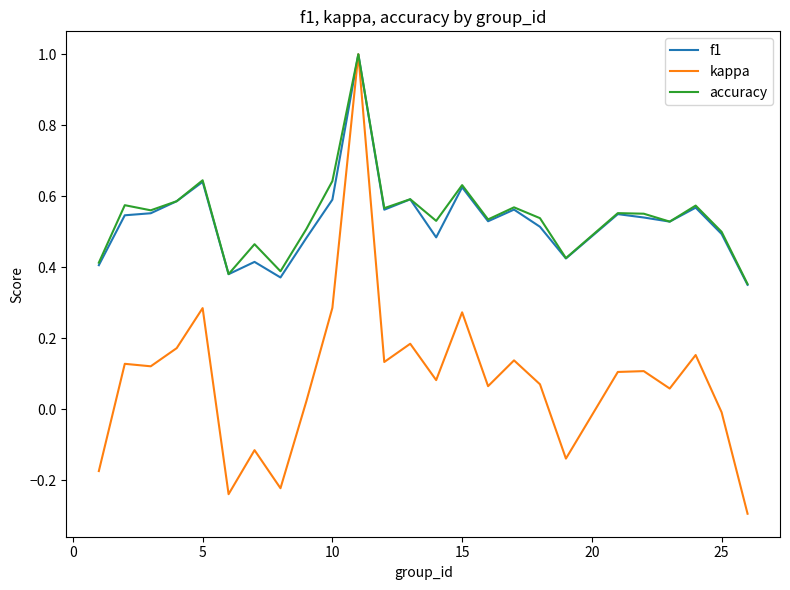

What is the smallest value displayed?

-0.3